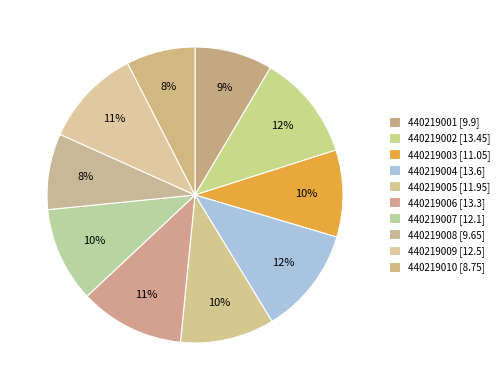

How many slices are in this pie chart?

10